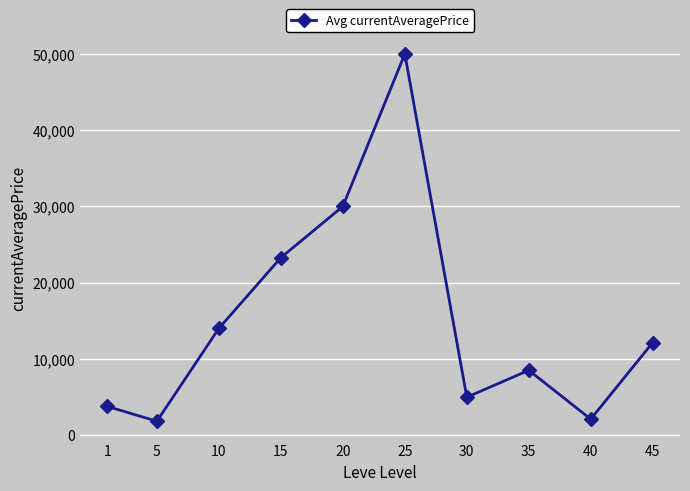

Is it true that the value at 40 is 2093?

True